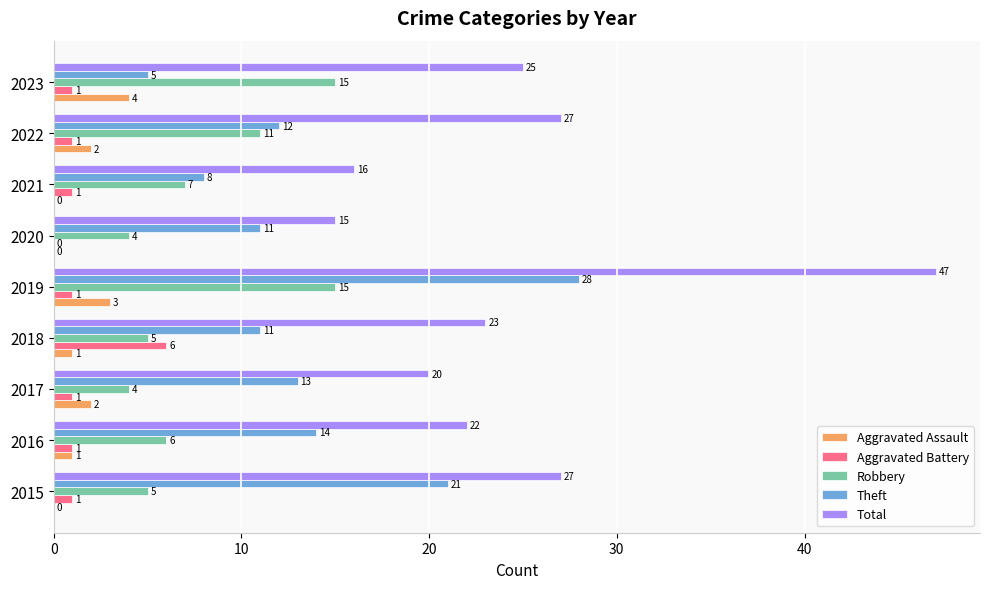

How many Aggravated Battery values are between 1 and 2?

7